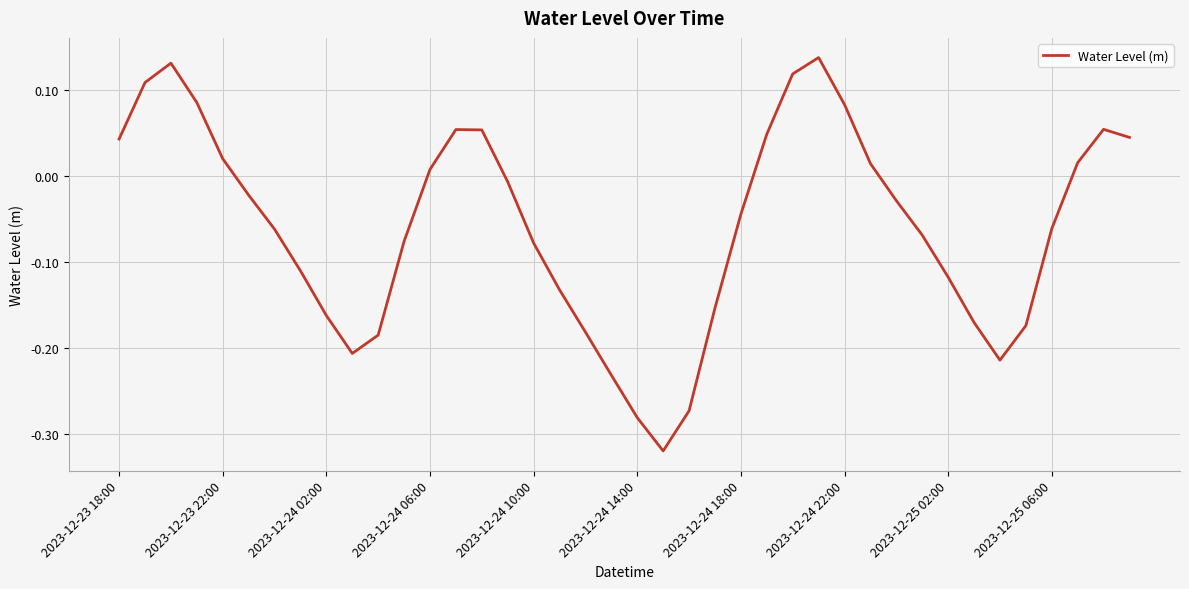

What is the difference between the maximum and minimum values?

0.5